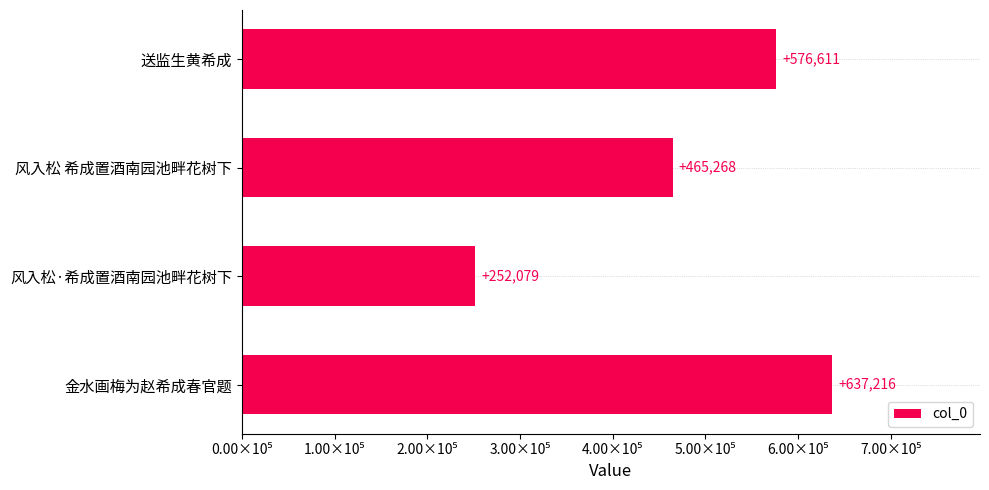

Rank the categories by value from lowest to highest.

风入松·希成置酒南园池畔花树下, 风入松 希成置酒南园池畔花树下, 送监生黄希成, 金水画梅为赵希成春官题